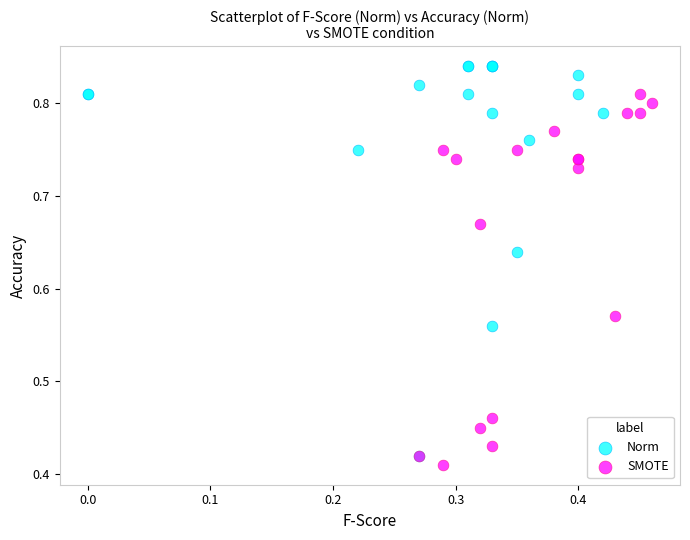

Which series has the largest Y range (max minus min)?

Norm